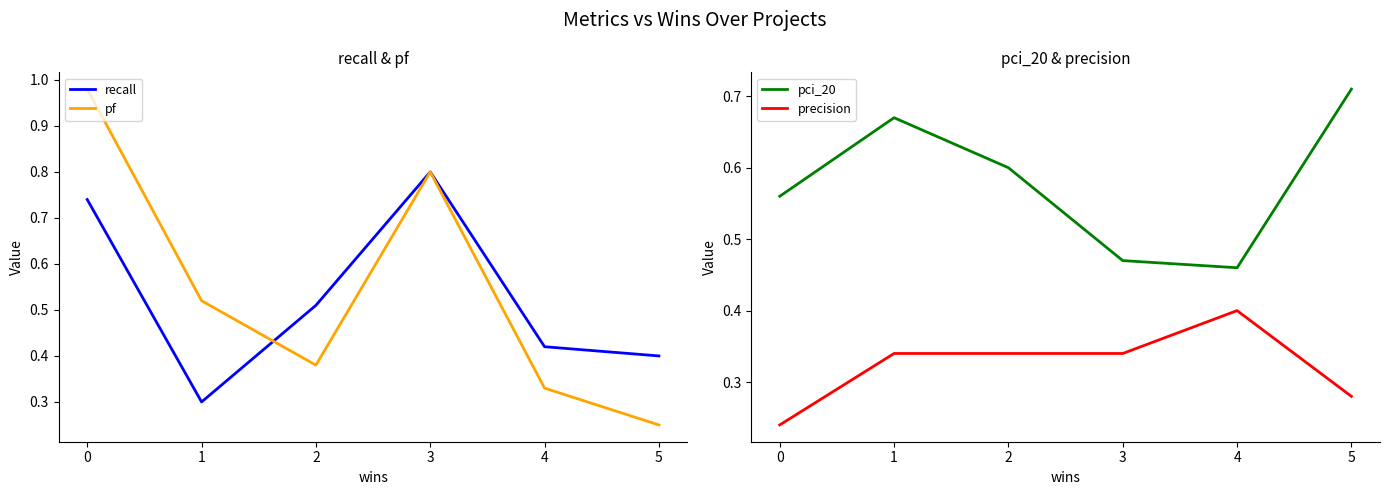

True or false: pci_20 has more than 1 points higher than both neighbors.

False